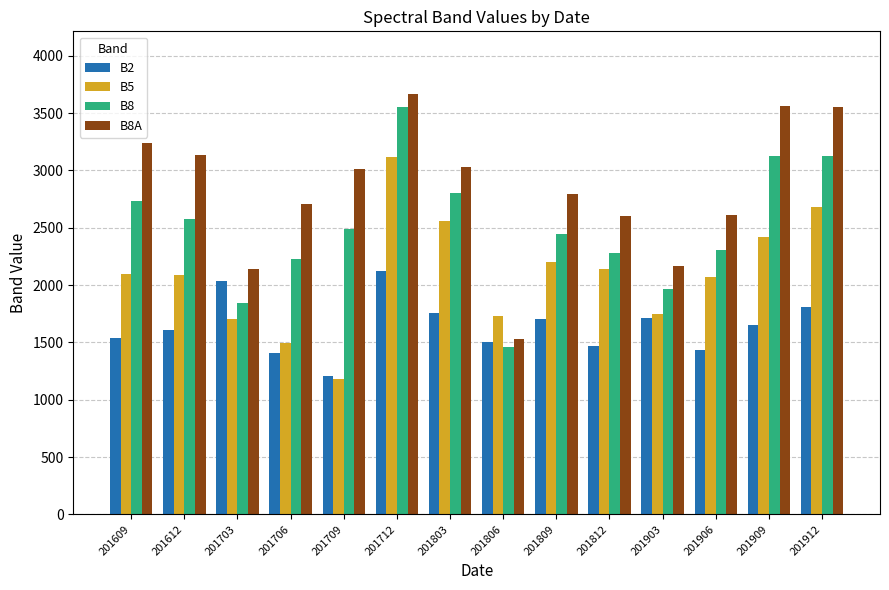

Which label corresponds to the largest value in the chart?

201712